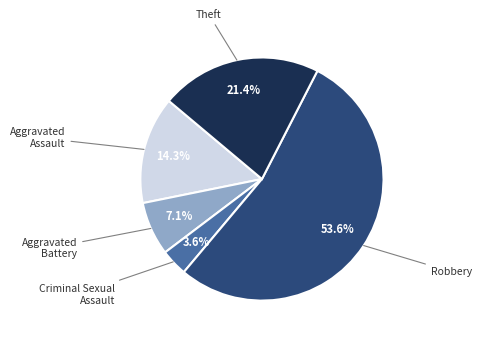

The Theft slice represents 21% of the pie. True or false?

True